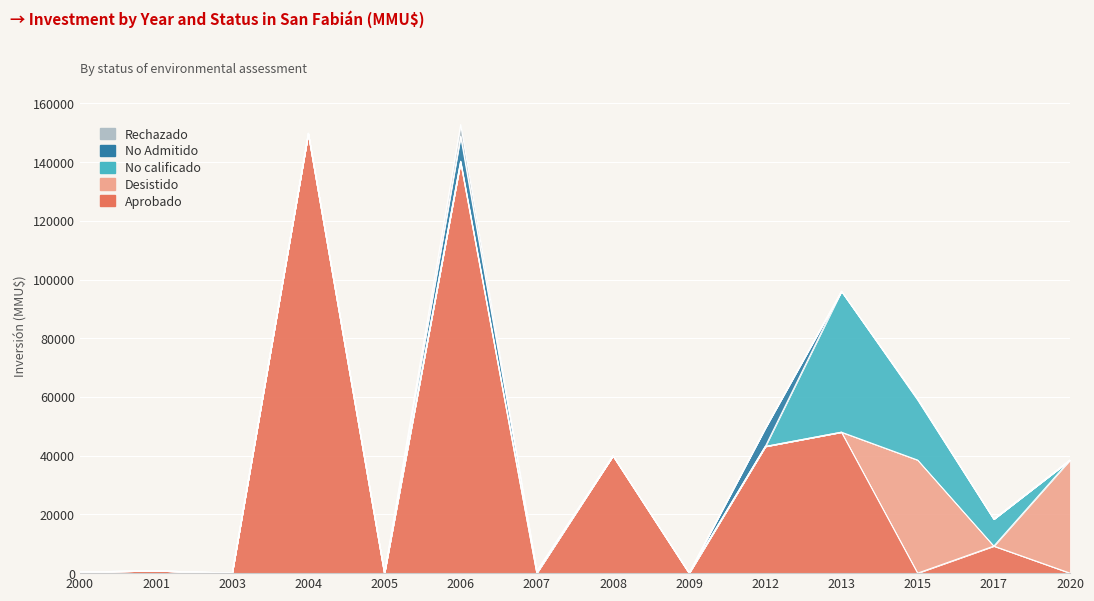

At how many categories does at least one series exceed 68520?

2